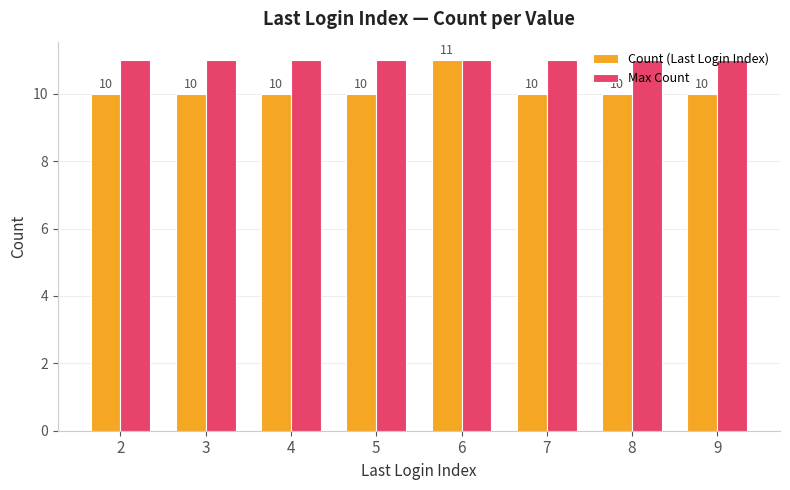

The Count (Last Login Index) series shows 11 at 6. True or false?

True